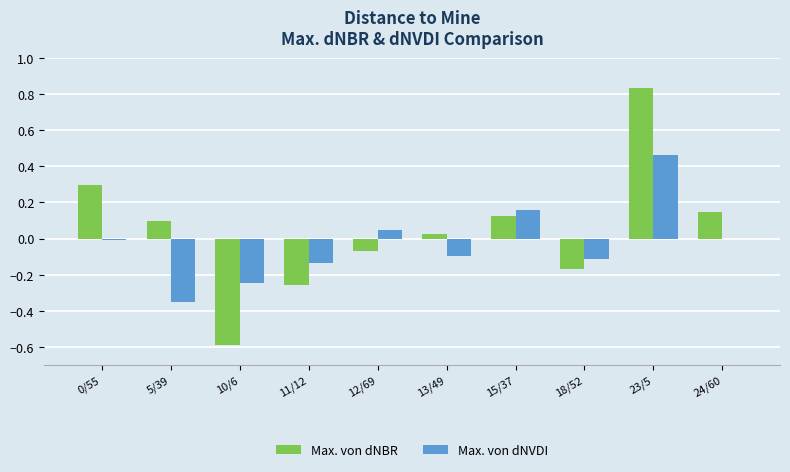

Which series has the largest total across all categories?

Max. von dNBR